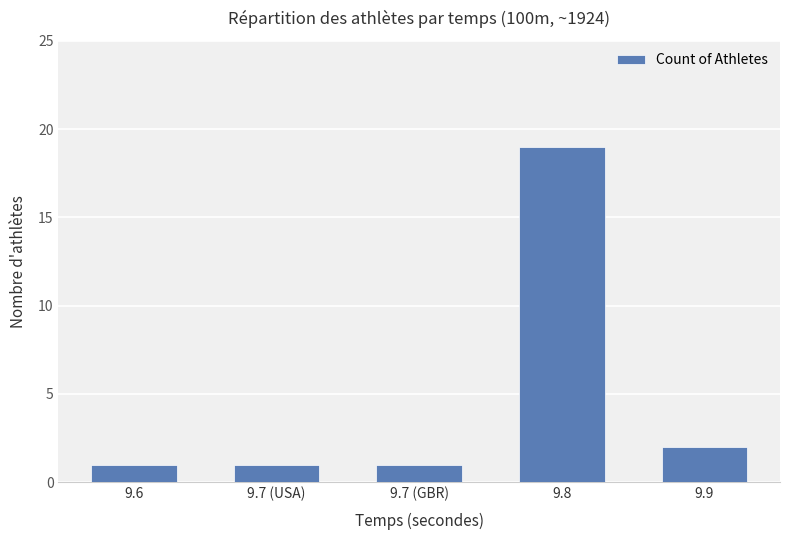

Reading right to left, transcribe all the data shown in this chart.

2	19	1	1	1